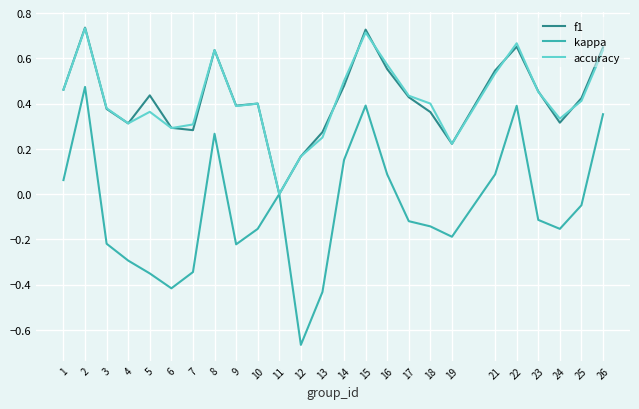

Between 2 and 23, which series saw the biggest shift?

kappa